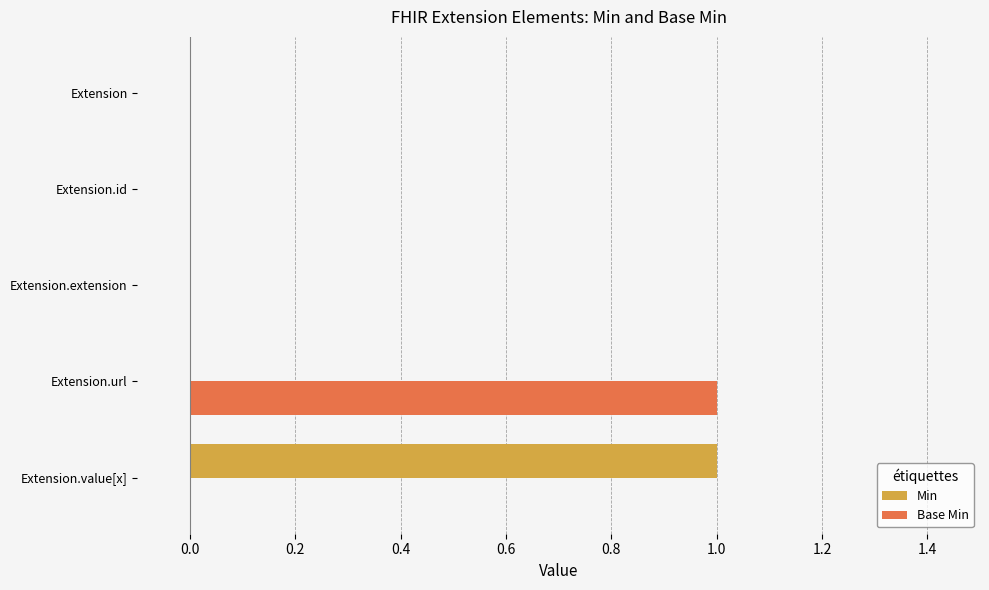

True or false: Base Min has a value of 0 at Extension.url.

False